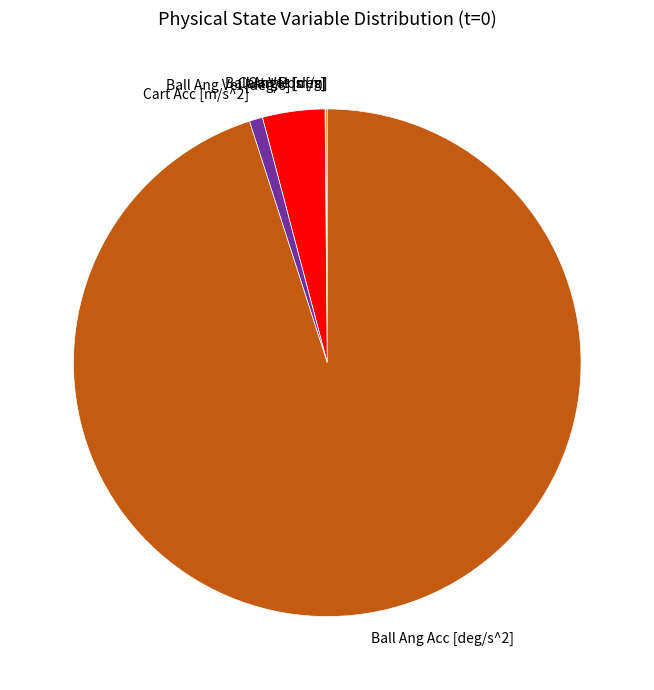

Which slice is the largest?

Ball Ang Acc [deg/s^2]